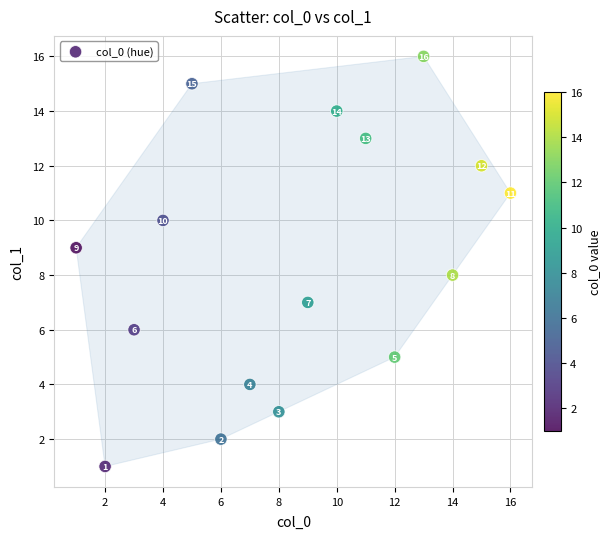

What is the range of Y values (max minus min)?

15